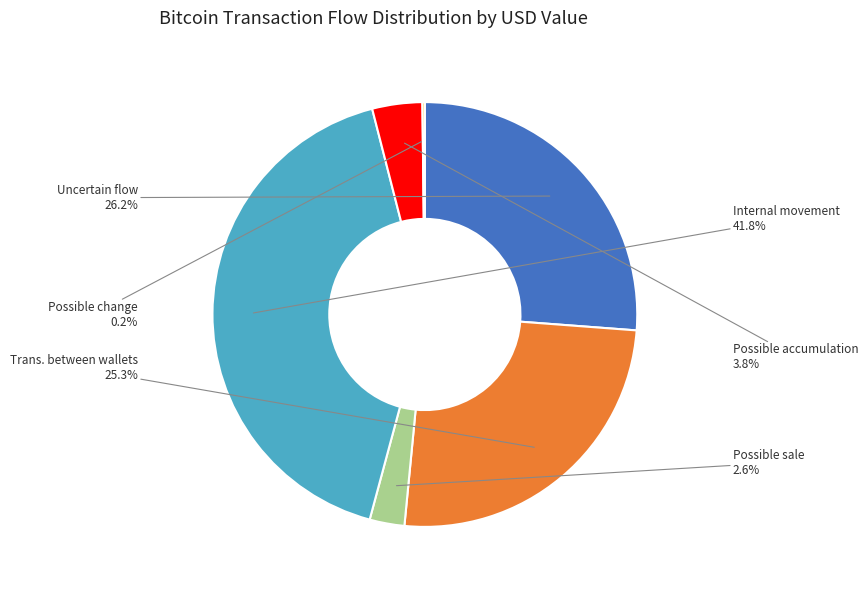

To the nearest percent, what percentage of the pie is Internal movement?

42%